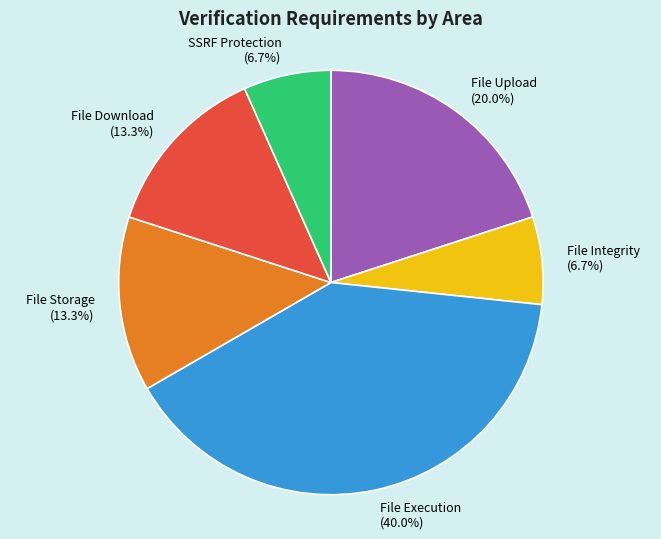

Approximately how many times larger is the value at SSRF Protection compared to File Upload?

0.3